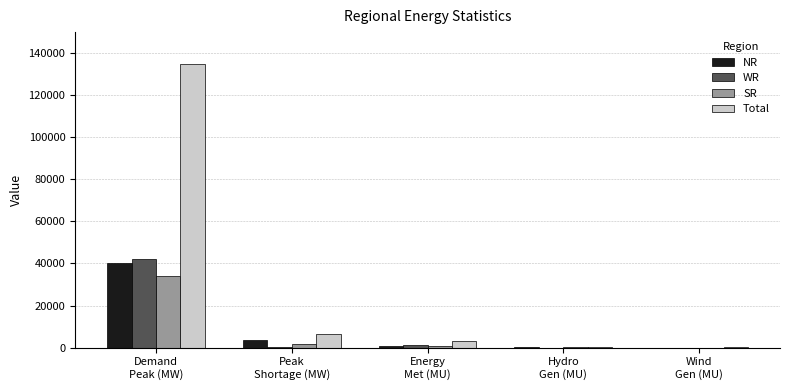

What is the sum of all NR values?

45078